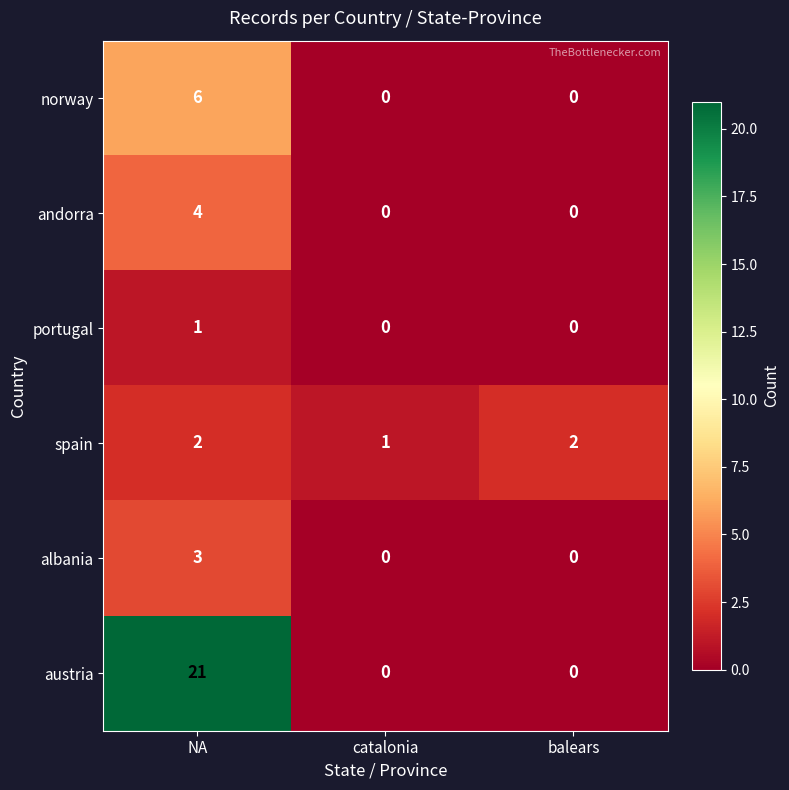

List the series in order of their peak value, lowest first.

portugal, spain, albania, andorra, norway, austria